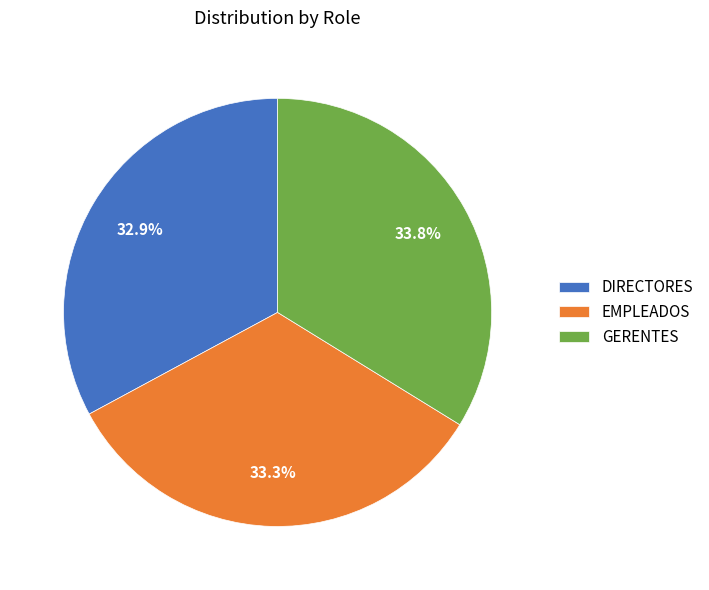

True or false: EMPLEADOS accounts for 27% of the total.

False